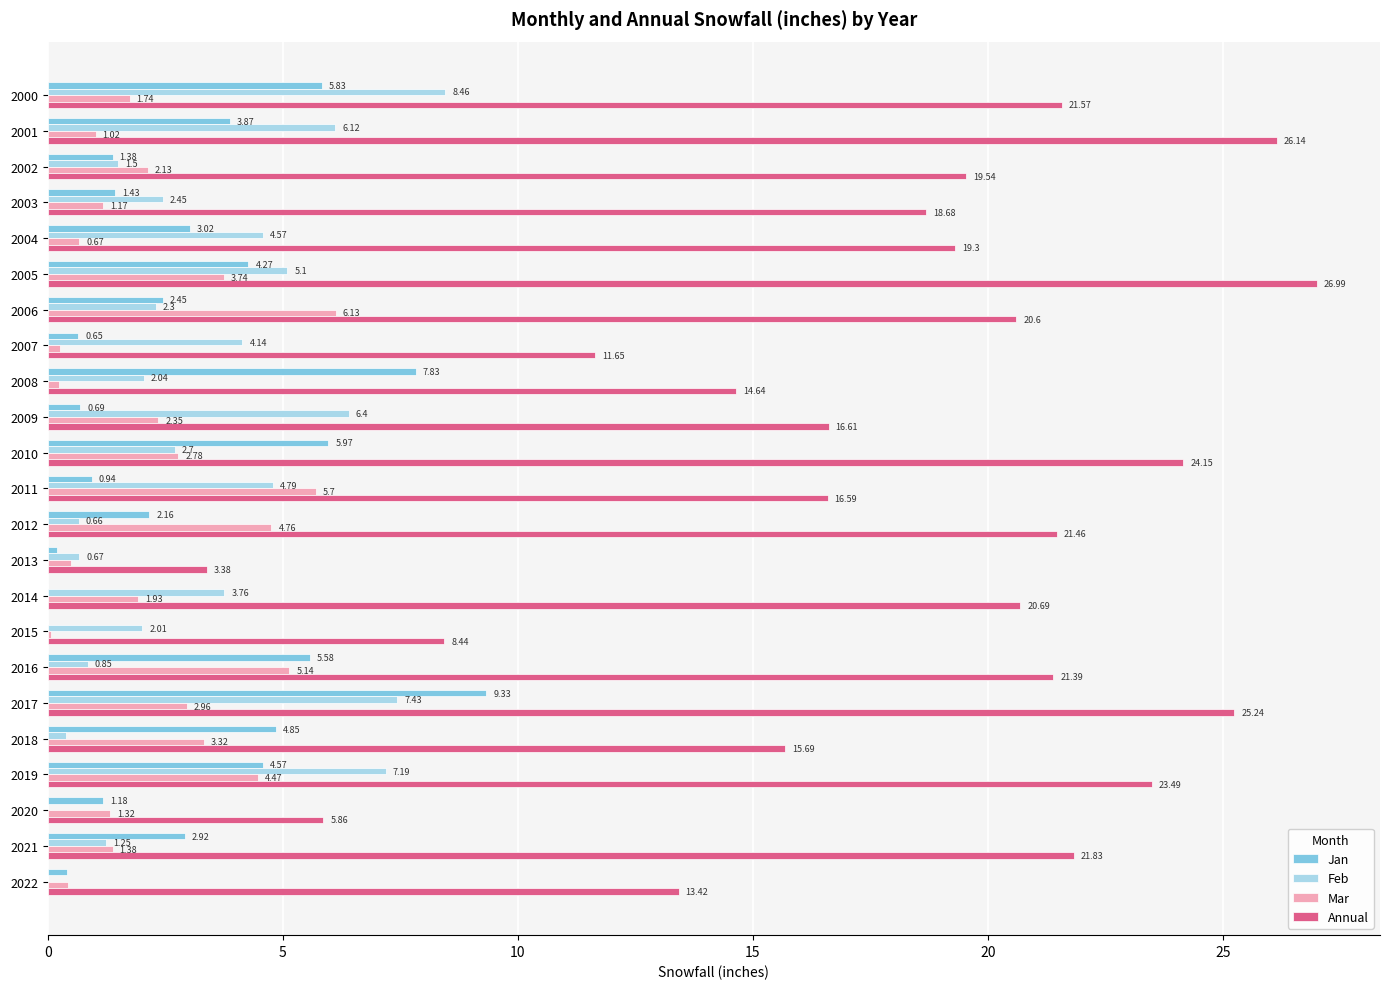

Between 2003 and 2018, which series saw the biggest shift?

Jan